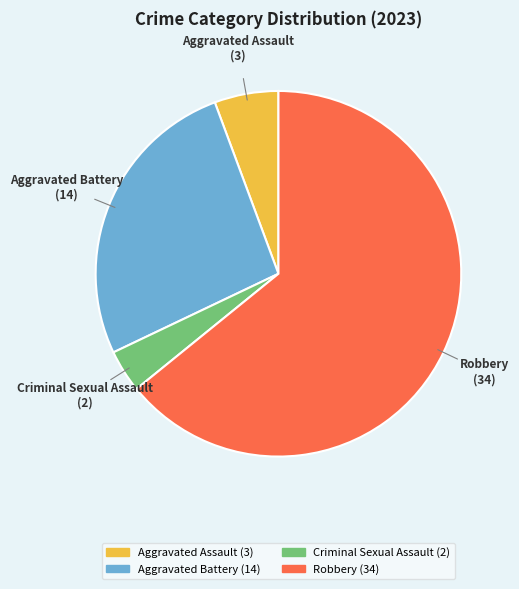

Which slice represents more than half of the pie?

Robbery